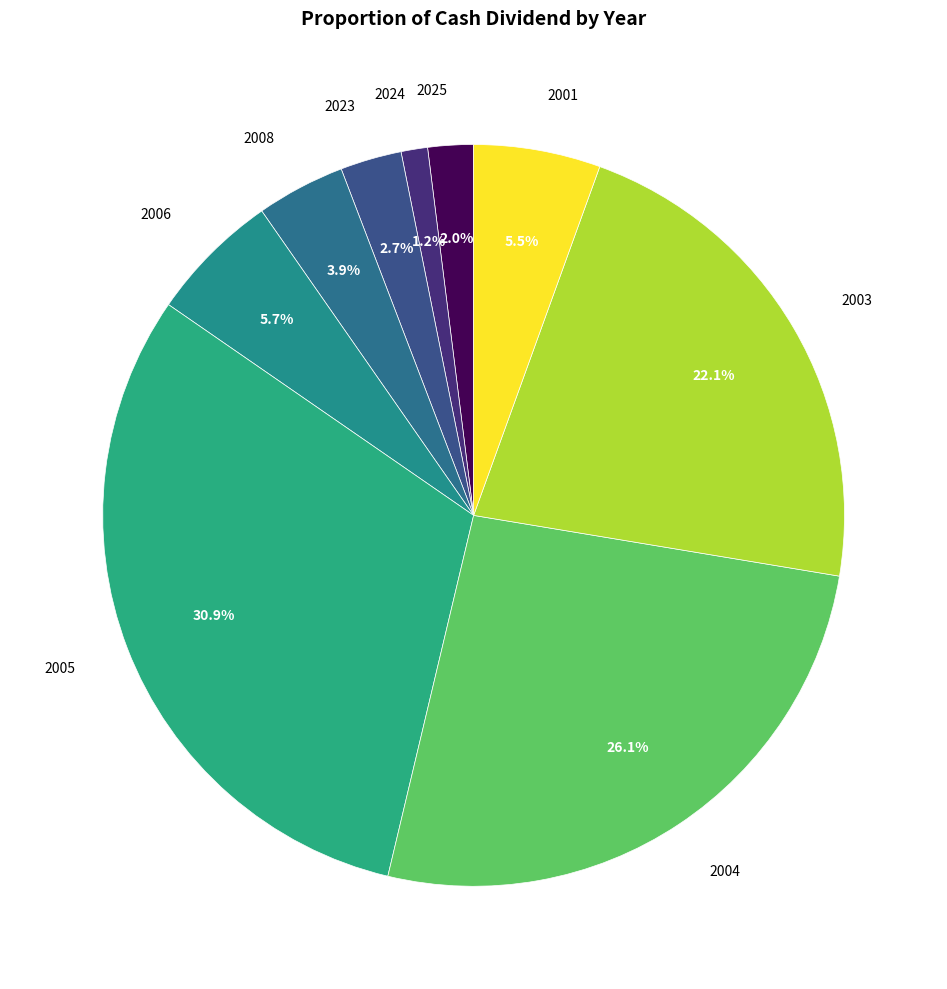

To the nearest percent, what percentage of the pie is 2008?

4%